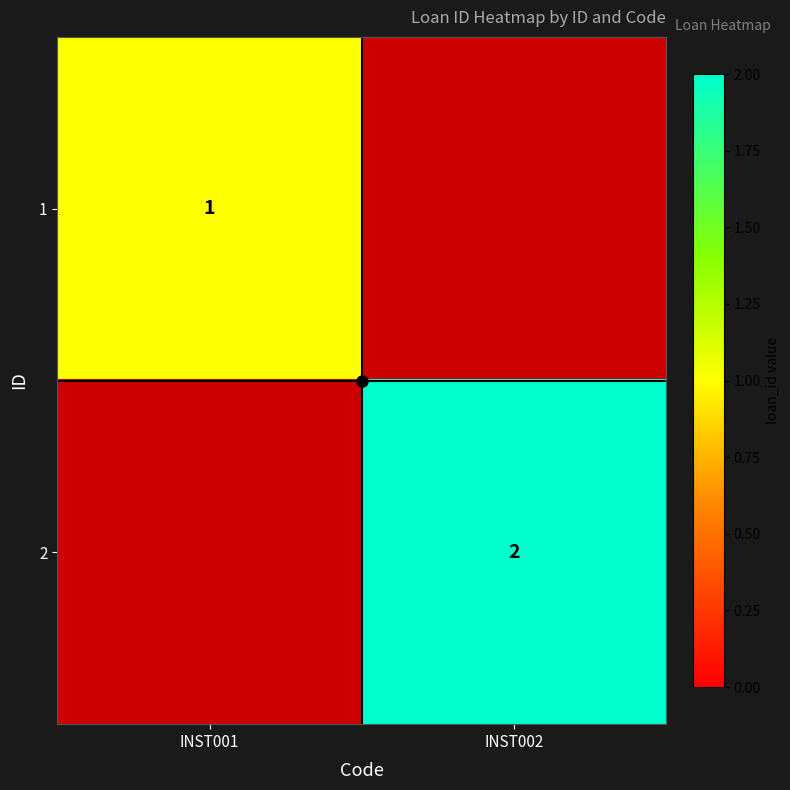

Is it true that 1 equals 2 at INST001?

False